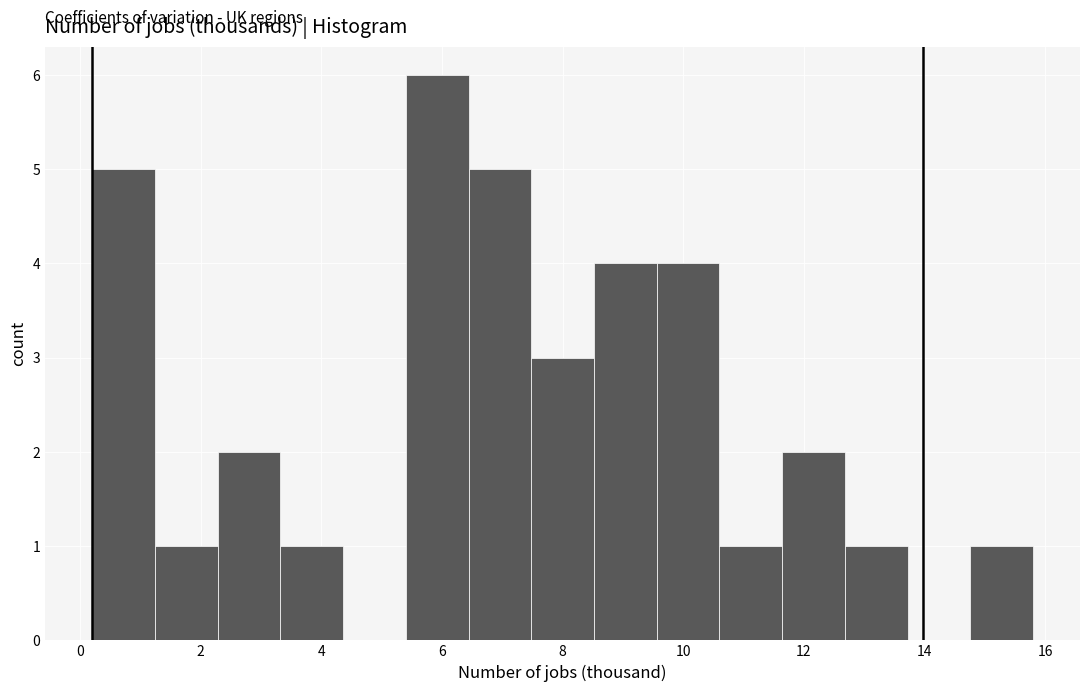

Reading left to right, transcribe this chart: for each bar, give the range it covers on the x-axis and its height. Neither the bar edges nor the heights are printed on the chart, so give them approximately, as read against the axes.

0.20 to 1.24: 5
1.24 to 2.28: 1
2.28 to 3.32: 2
3.32 to 4.36: 1
4.36 to 5.40: 0
5.40 to 6.44: 6
6.44 to 7.48: 5
7.48 to 8.52: 3
8.52 to 9.56: 4
9.56 to 10.60: 4
10.60 to 11.64: 1
11.64 to 12.68: 2
12.68 to 13.72: 1
13.72 to 14.76: 0
14.76 to 15.80: 1